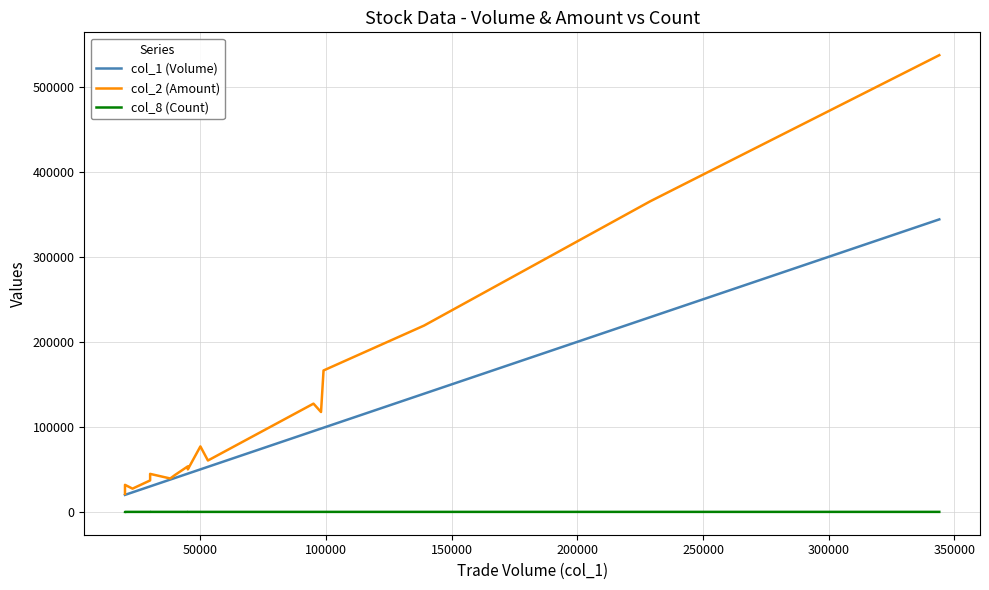

True or false: col_8 (Count) and col_2 (Amount) cross at least once.

False